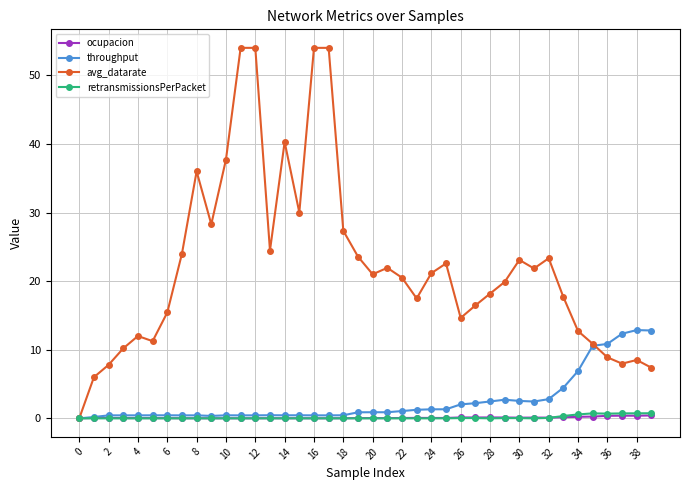

Does the chart have visible grid lines?

Yes